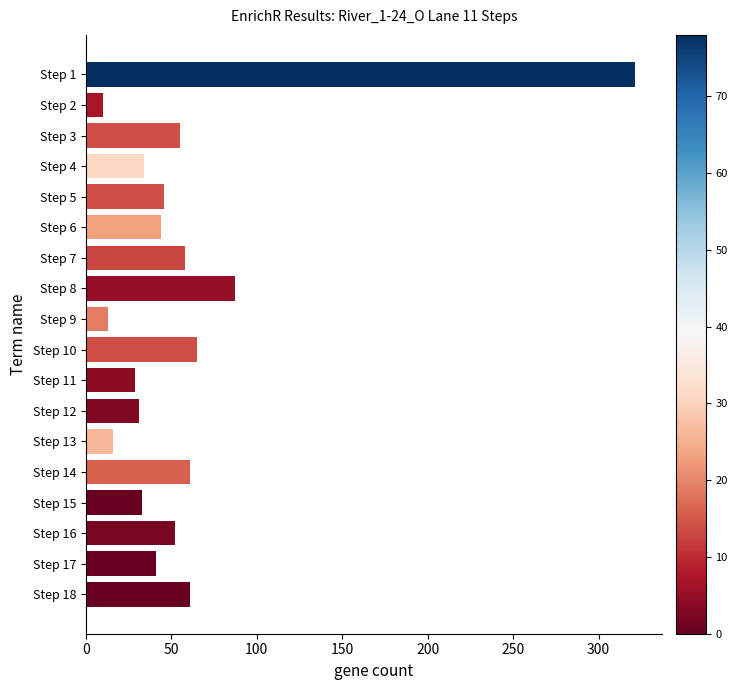

What is the difference between the maximum and minimum values?

311